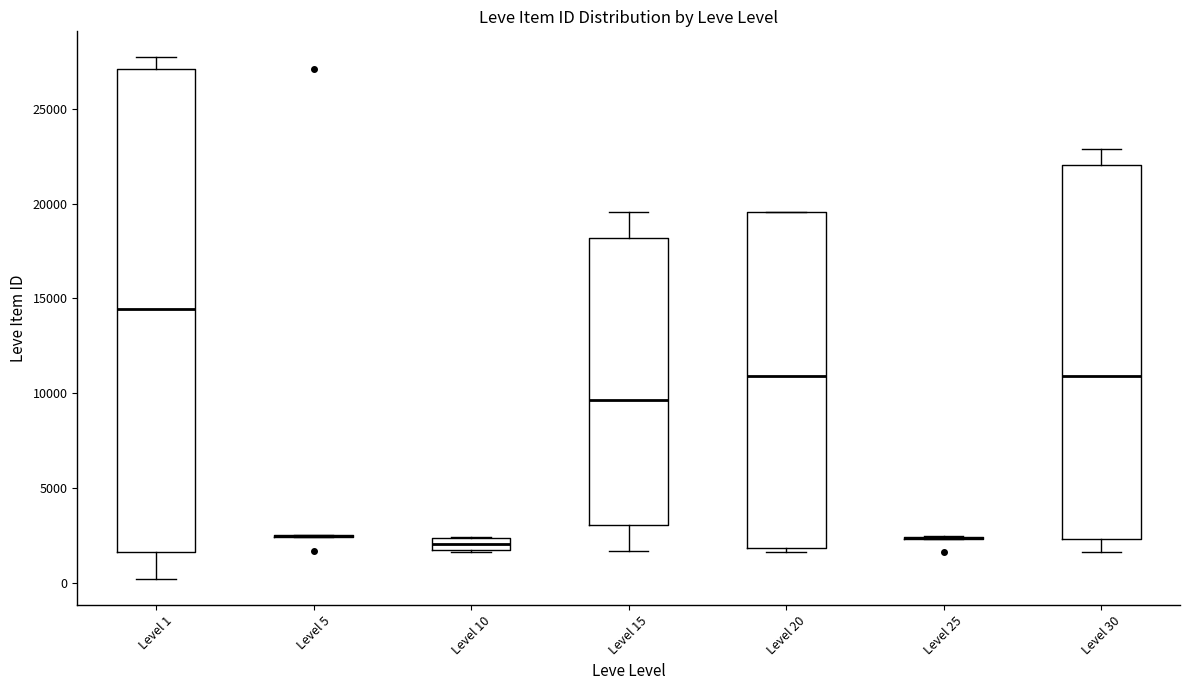

Which box is the tallest, from its lower edge to its upper edge?

Level 1